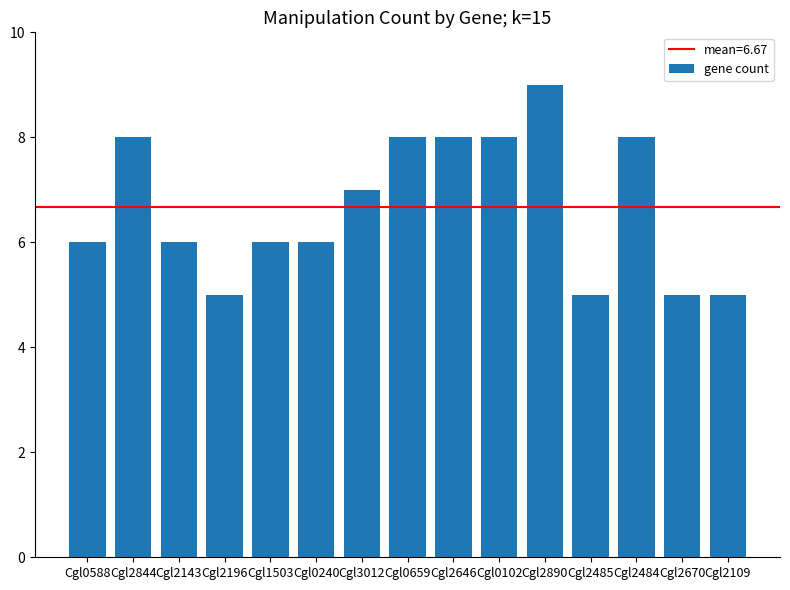

Approximately how many times larger is the value at Cgl0102 compared to Cgl2890?

0.9